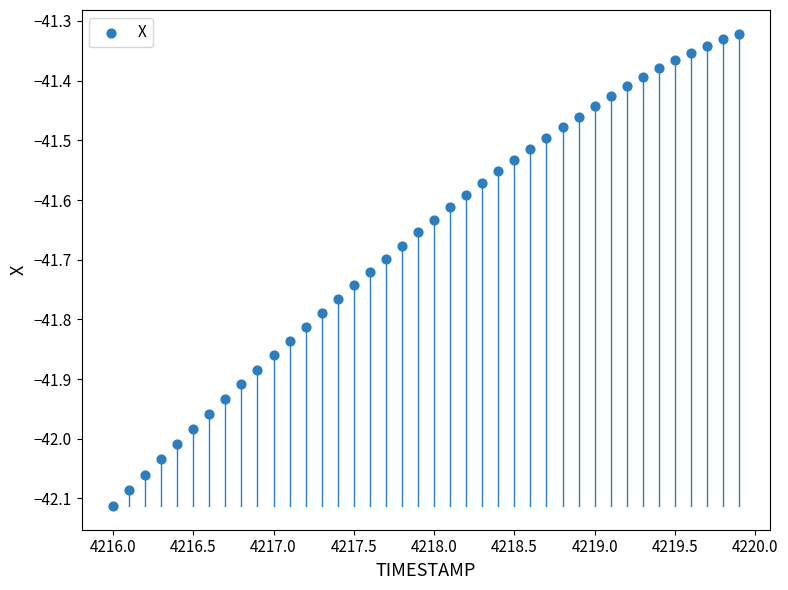

What is the range of X values (max minus min)?

3.9